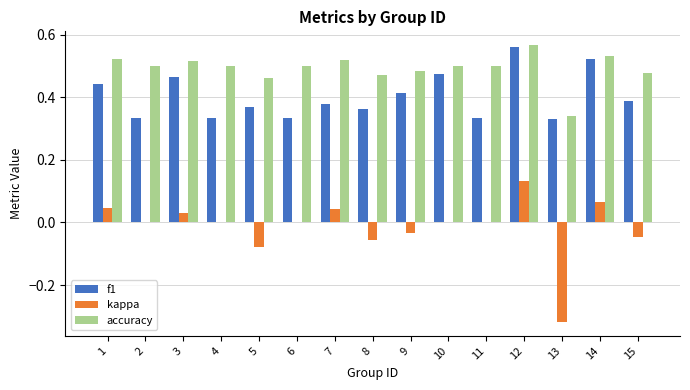

The value of accuracy at 14 is 0.5. True or false?

True